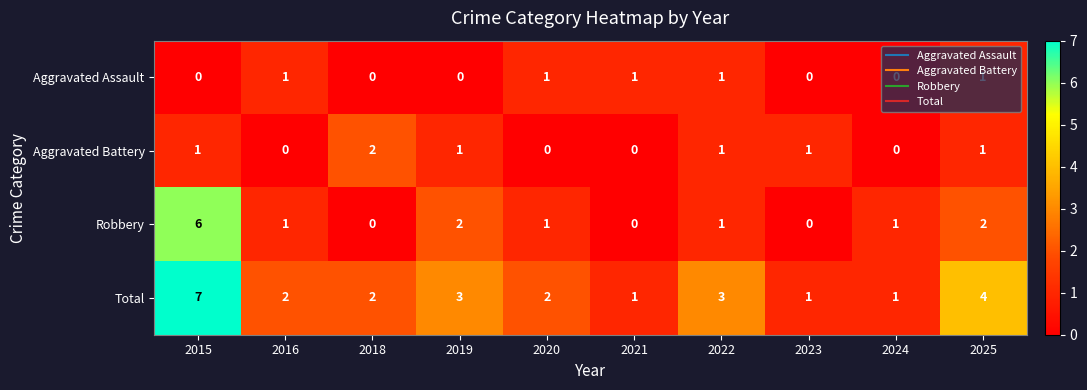

What is the maximum value for Robbery?

6